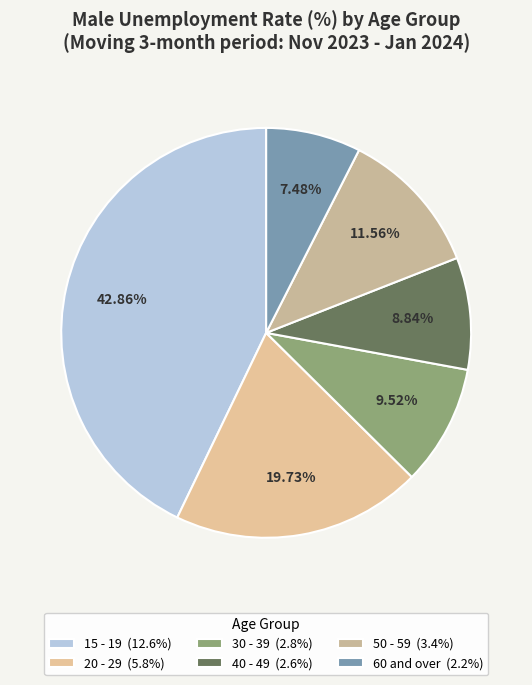

How many slices are in this pie chart?

6